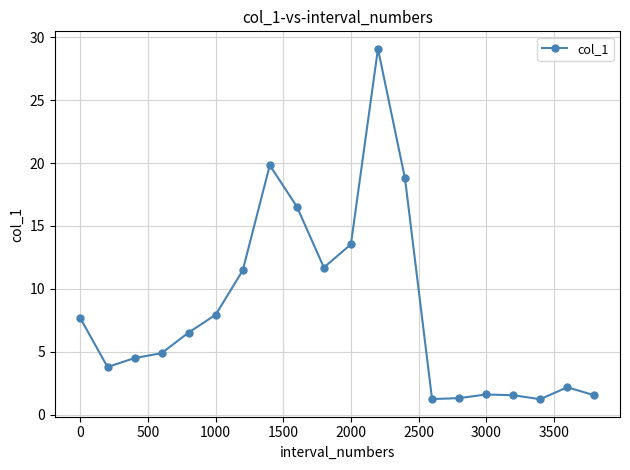

What is the minimum value shown in the chart?

1.2